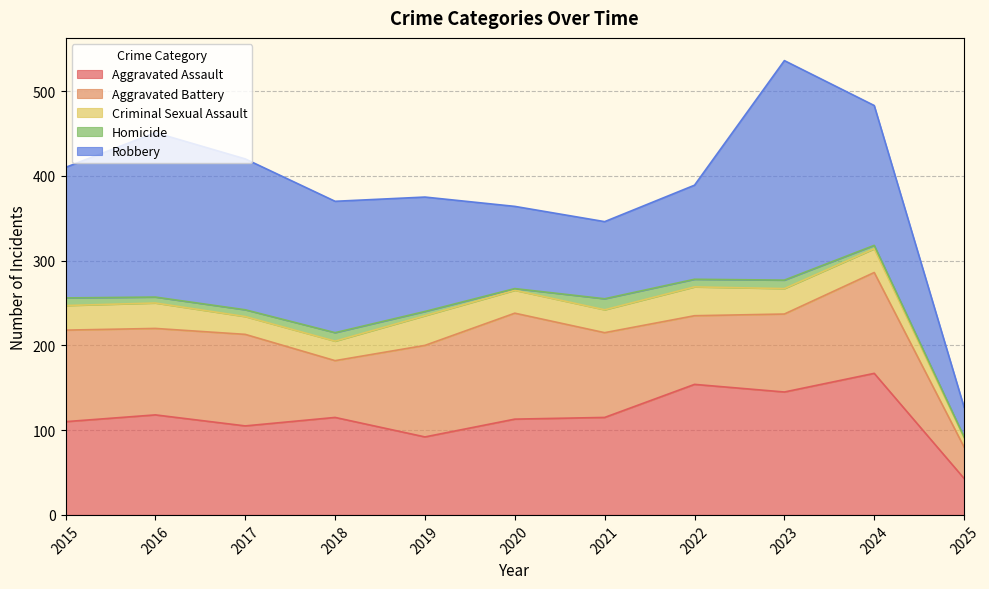

List the labels in order of Aggravated Battery value, largest first.

2020, 2024, 2015, 2017, 2019, 2016, 2021, 2023, 2022, 2018, 2025